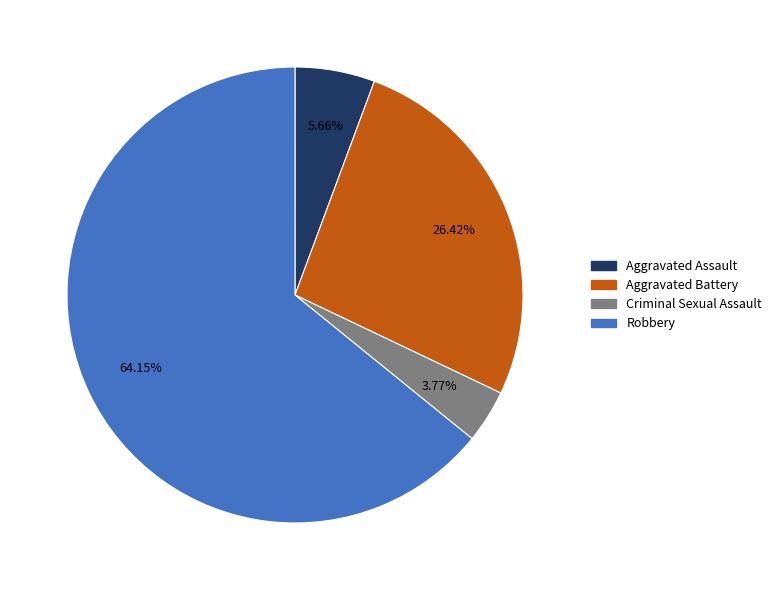

Rank the categories by value from lowest to highest.

Criminal Sexual Assault, Aggravated Assault, Aggravated Battery, Robbery